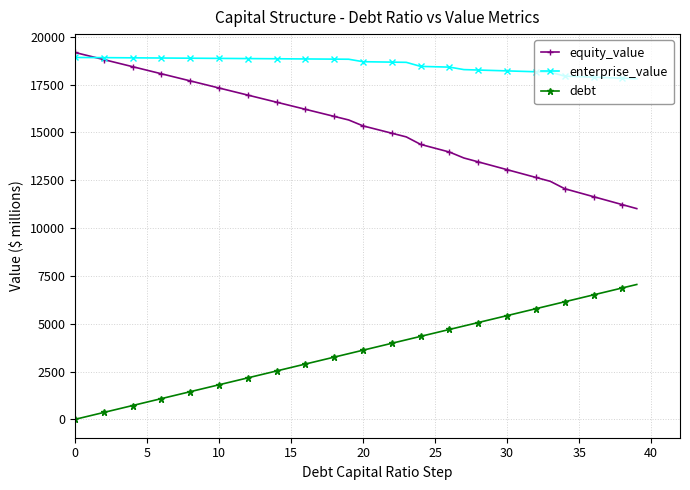

True or false: equity_value has more than 2 points higher than both neighbors.

False